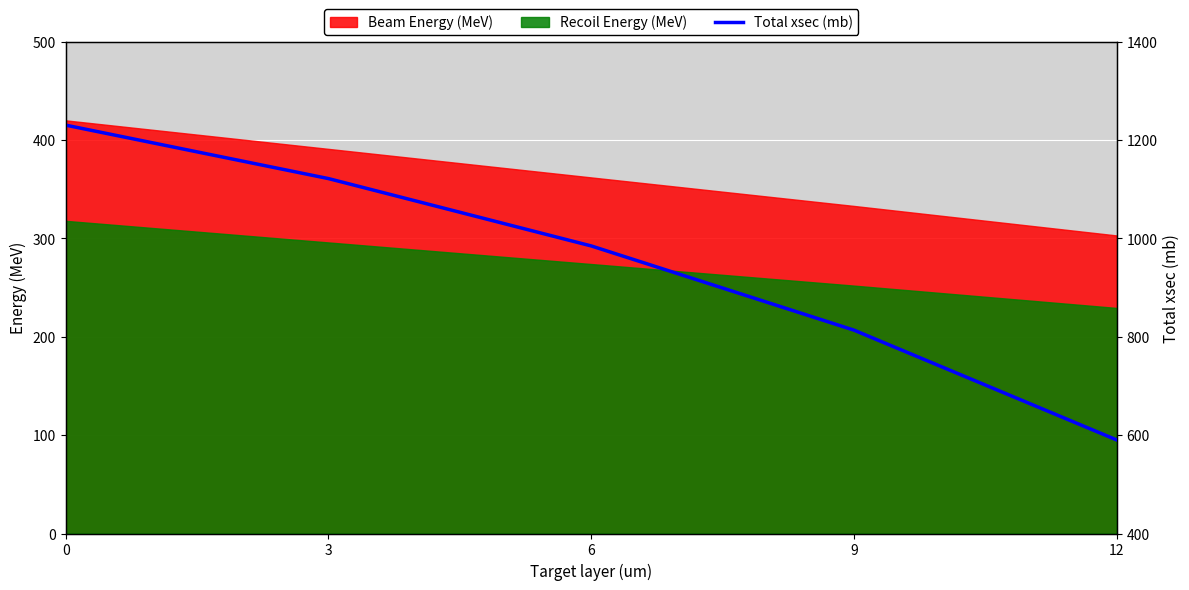

At which label is the value closest to 910?

6